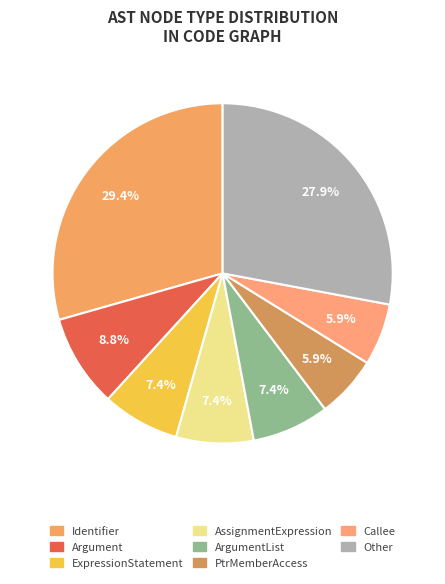

How many segments does this pie chart have?

8